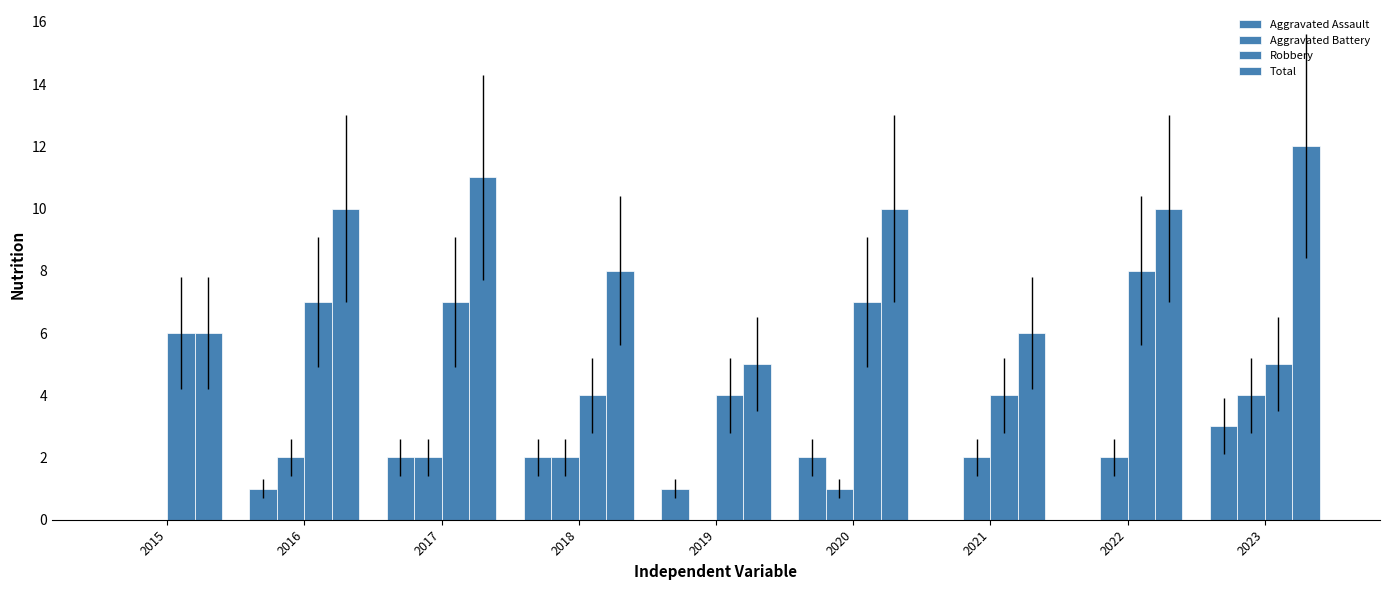

How many groups of bars are there?

9